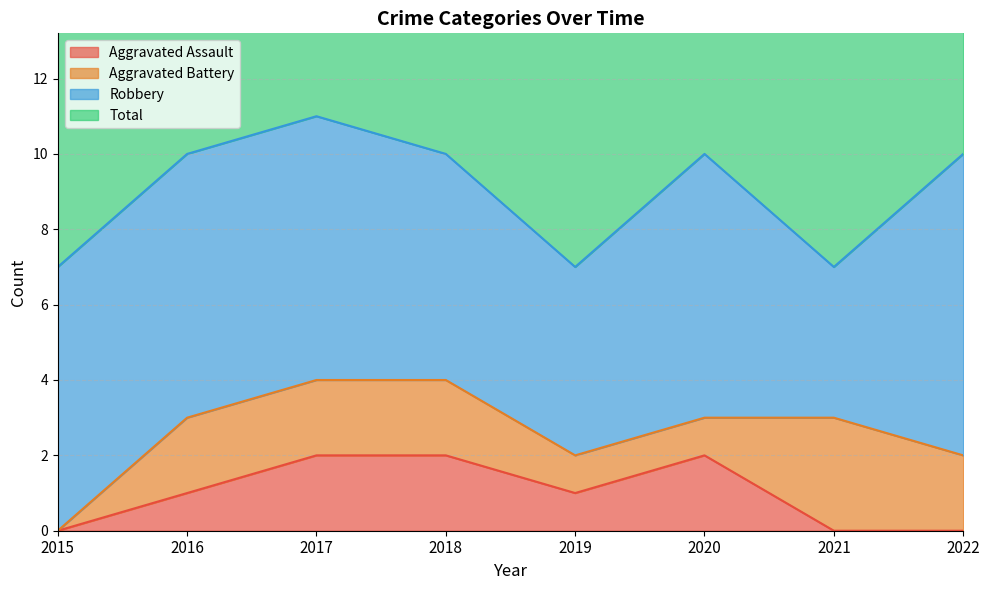

The value of Total at 2019 is 7. True or false?

True